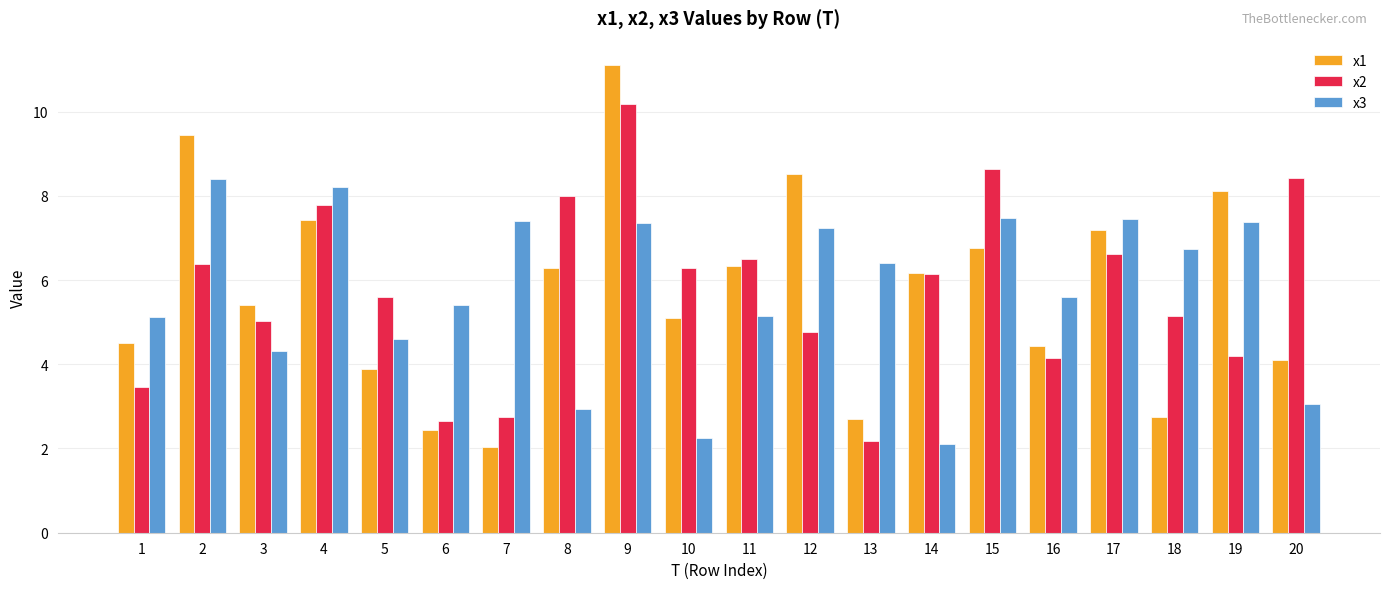

What is the minimum value for x2?

2.2